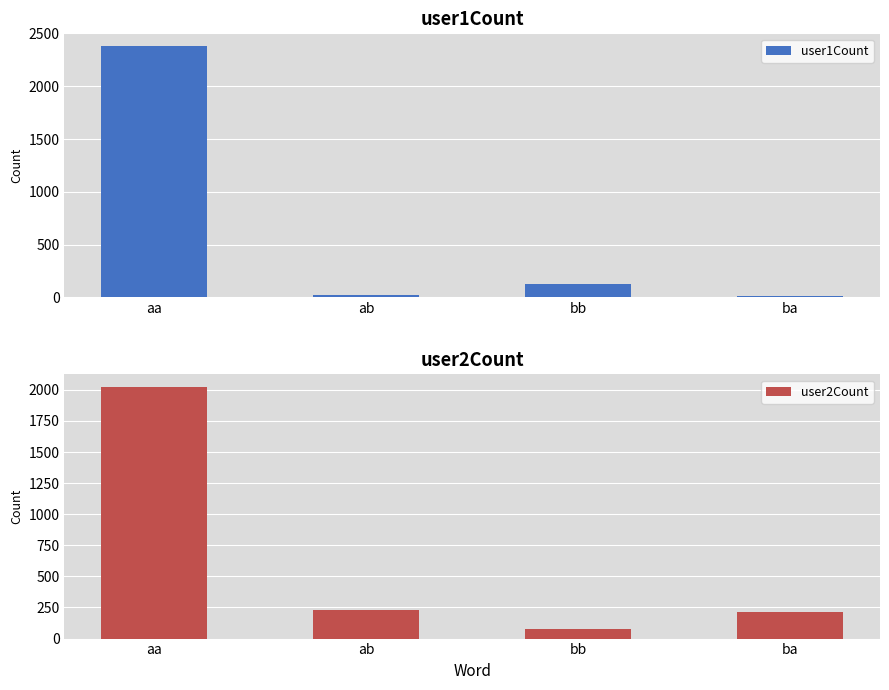

How many values in the user1Count series exceed 124?

1